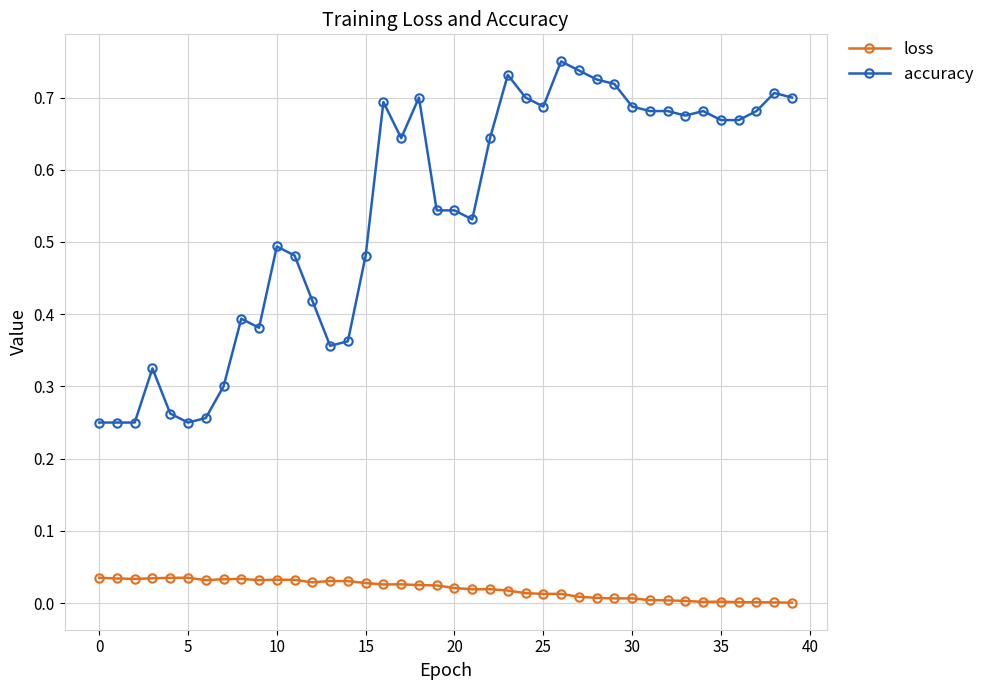

Which series has the largest range (max minus min)?

accuracy